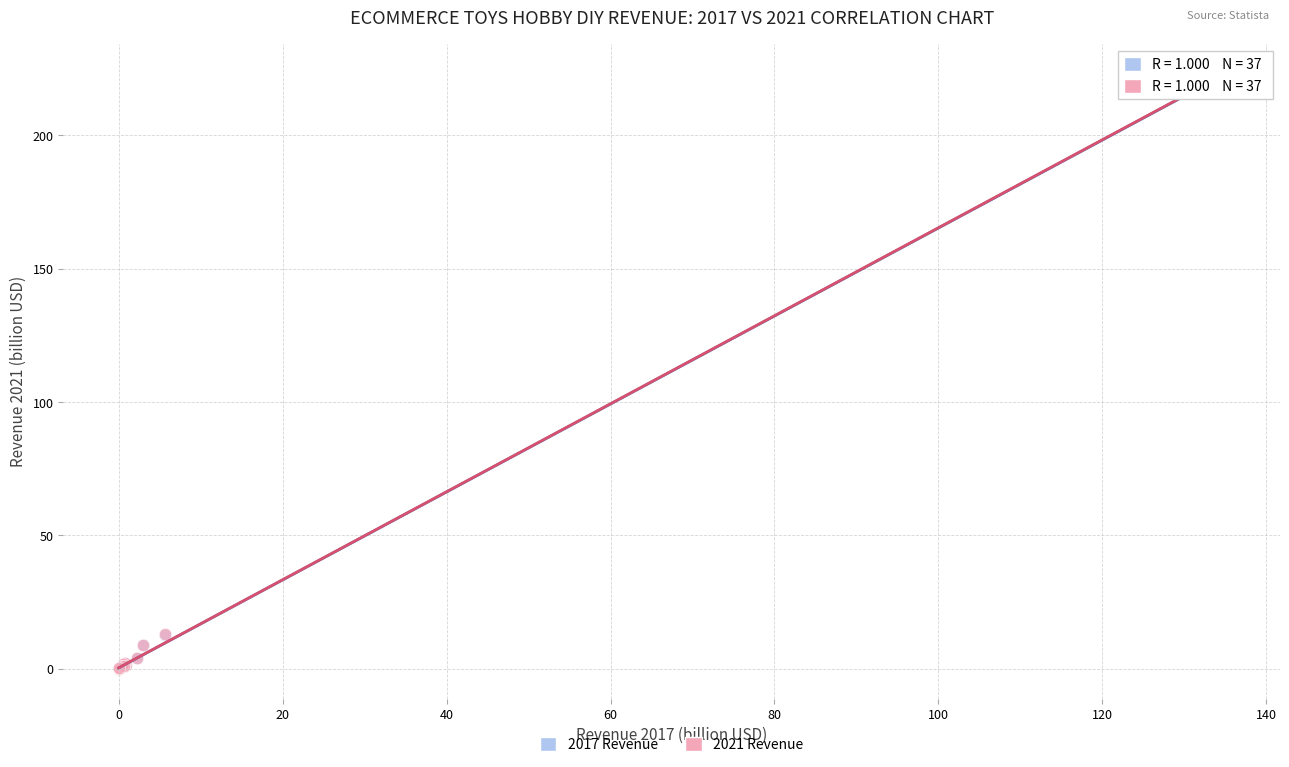

Which series has the widest spread of Y values?

2021 Revenue